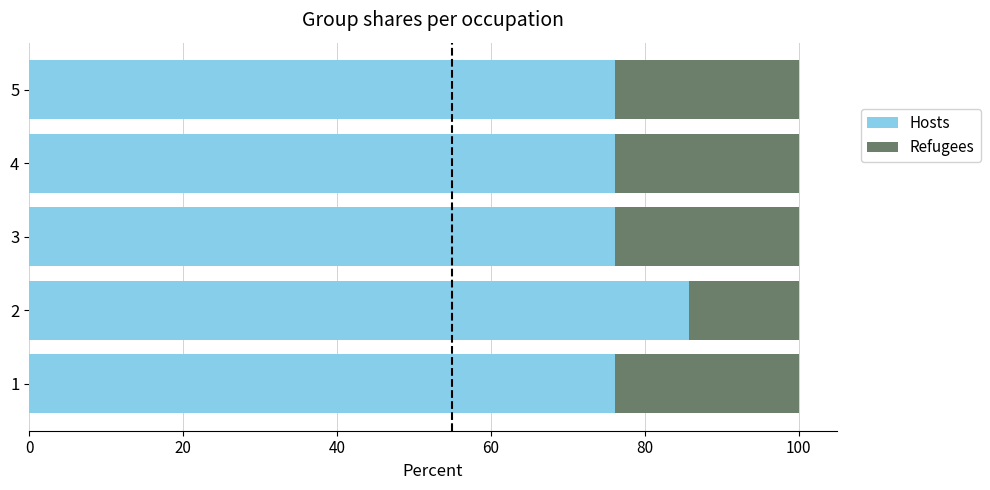

How many categories are shown in the chart?

5